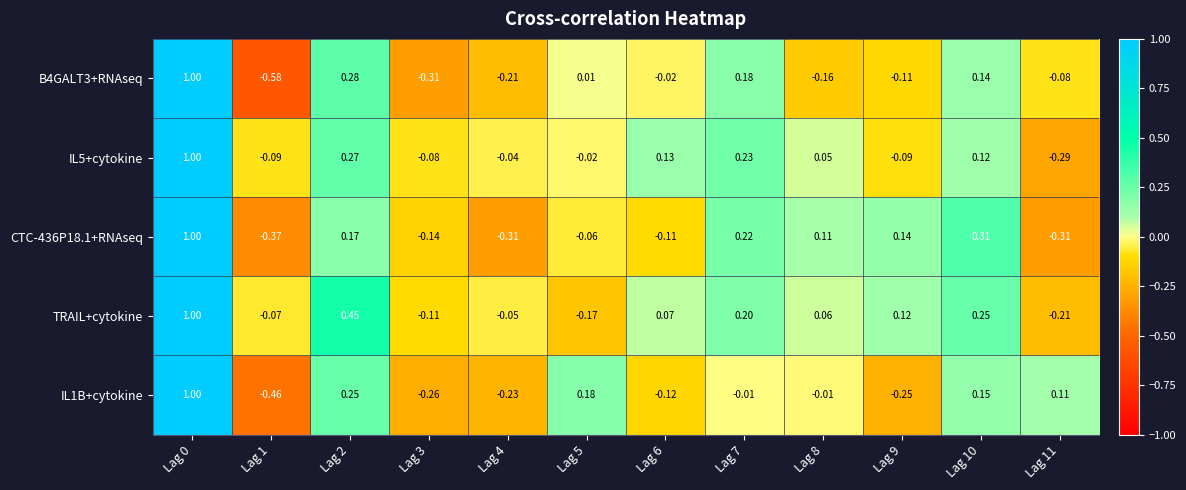

Which series has the largest total across all categories?

TRAIL+cytokine